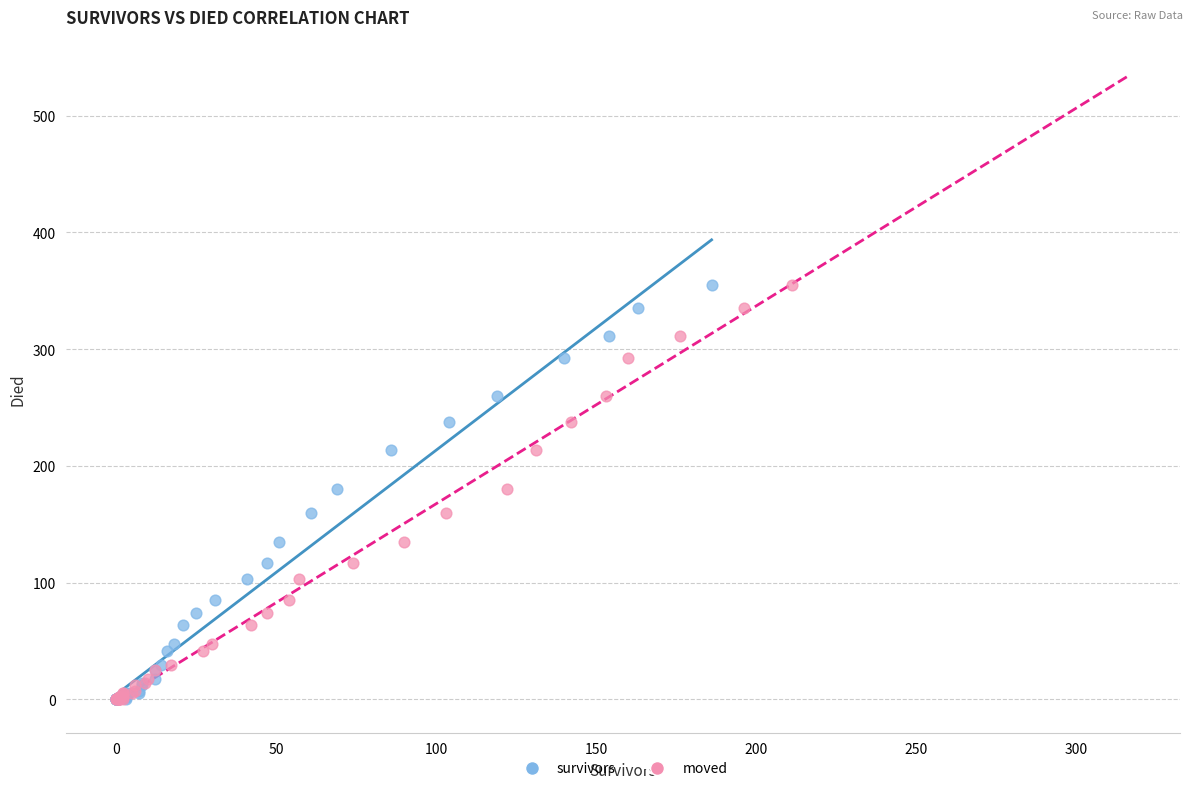

What are all the series names shown in the legend?

survivors, moved